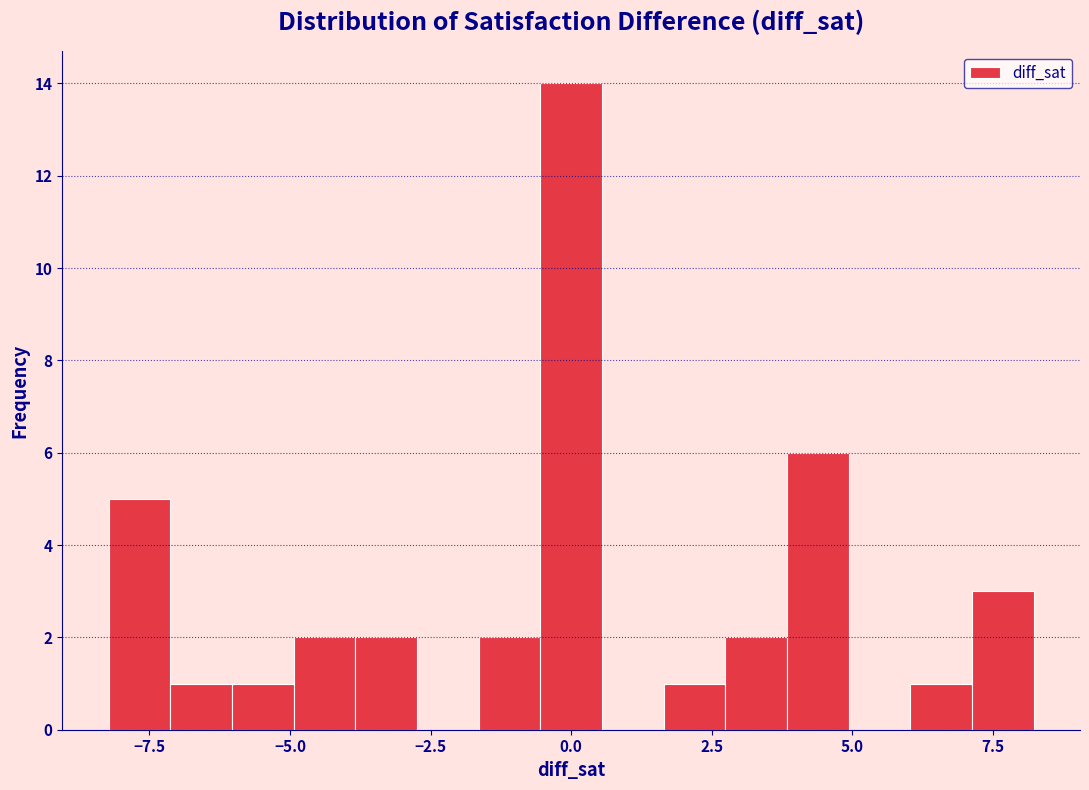

Read against the x-axis, roughly where is the centre of the tallest bar?

0.0